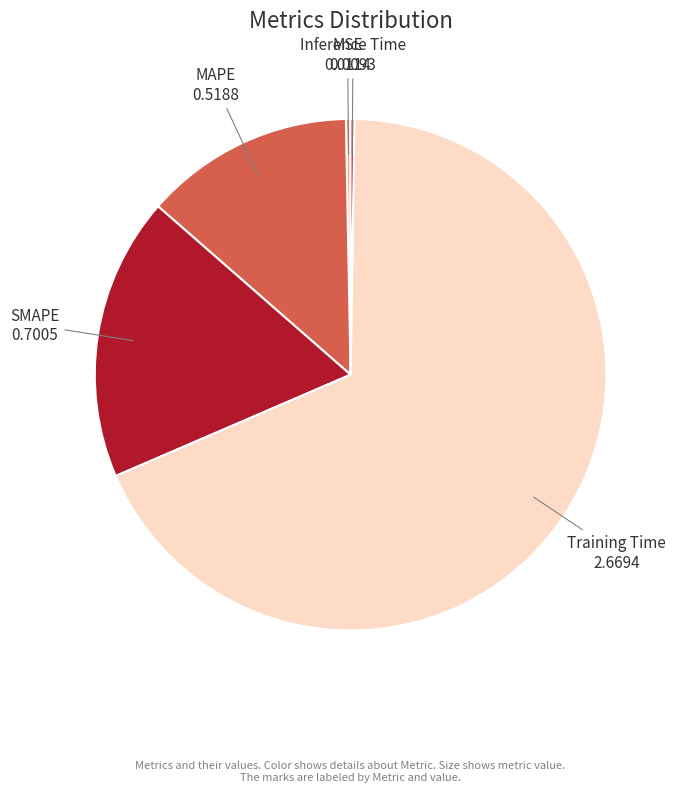

Which has a higher value, MSE or SMAPE?

SMAPE